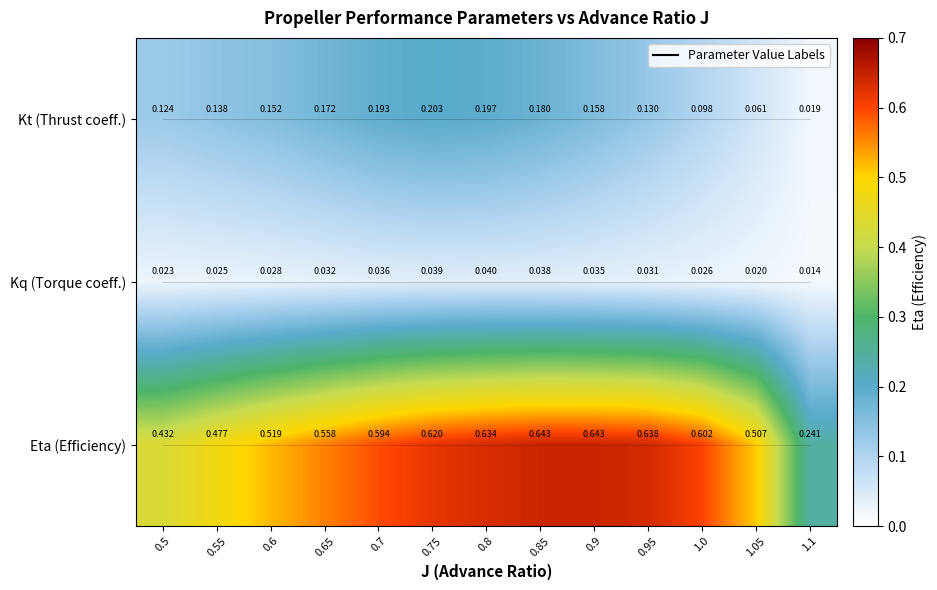

Which series has the largest total across all categories?

Eta (Efficiency)